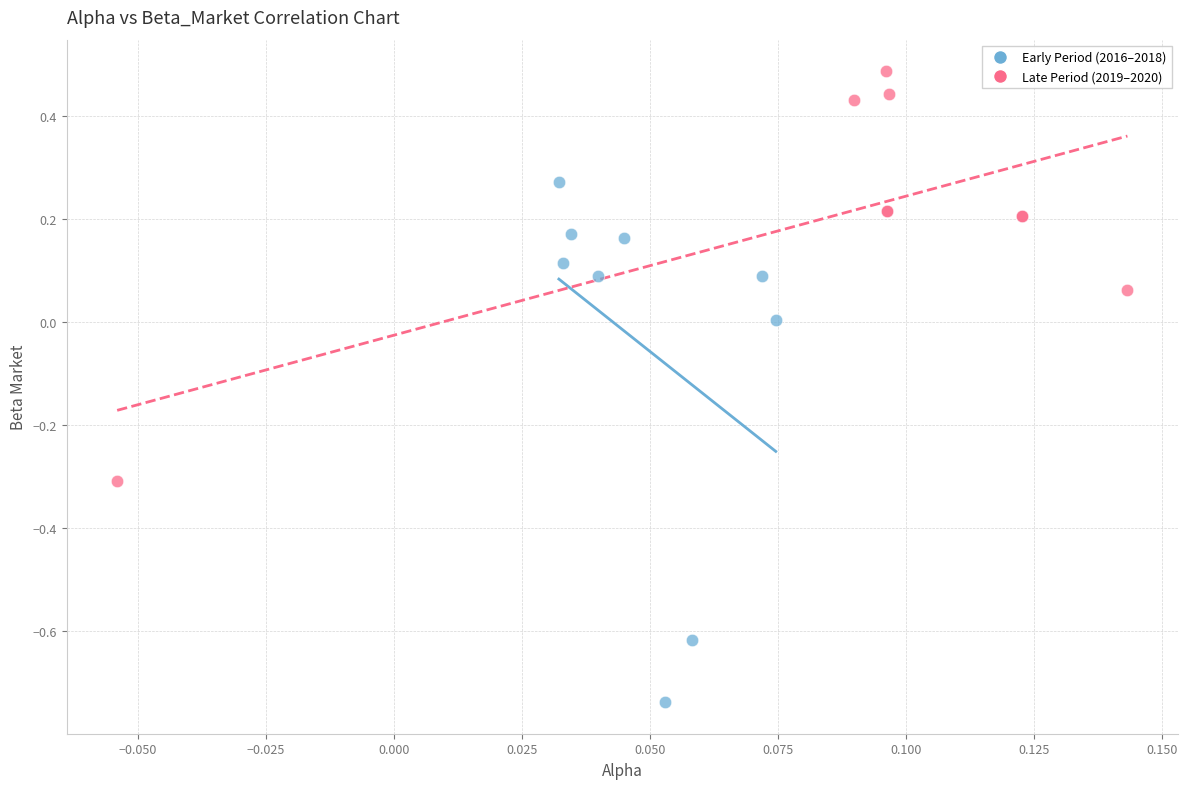

Which series has the widest spread of Y values?

Early Period (2016–2018)